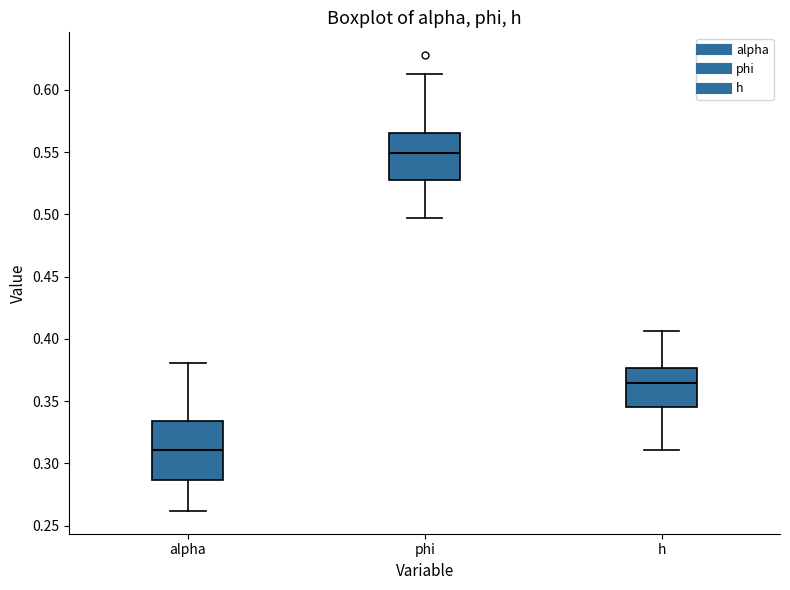

Reading left to right, read every box against the y-axis: the position of its median line, the range the box covers, and the ends of its whiskers. The values are not printed on the chart, so give them approximately, as read against the axis.

alpha: median 0.310, box 0.285 to 0.335, whiskers 0.260 to 0.380
phi: median 0.550, box 0.525 to 0.565, whiskers 0.495 to 0.615
h: median 0.365, box 0.345 to 0.375, whiskers 0.310 to 0.405